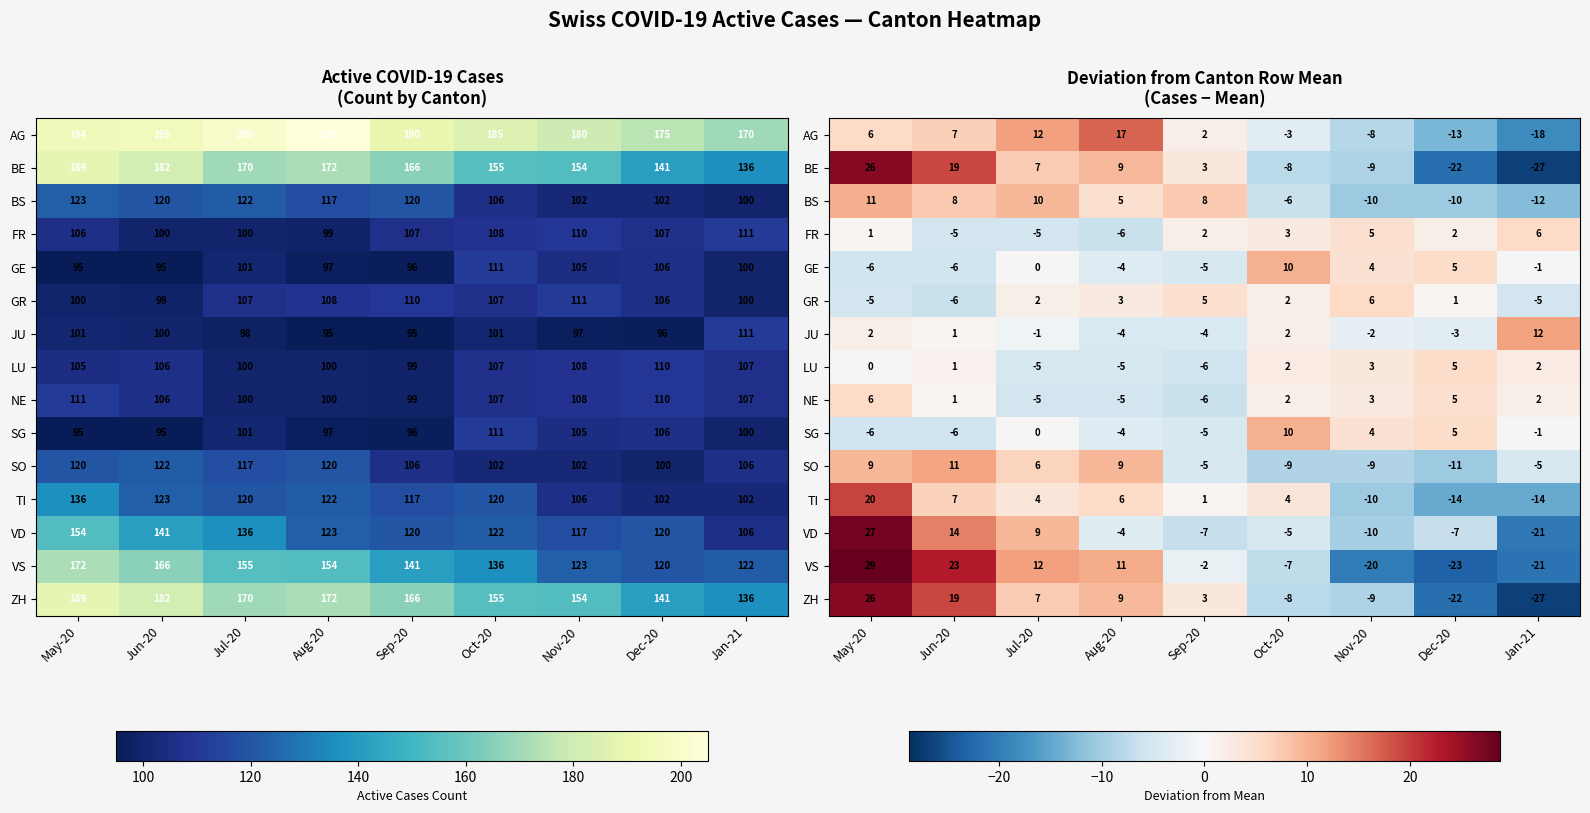

What is the total value across all series at Oct-20?

-11.3